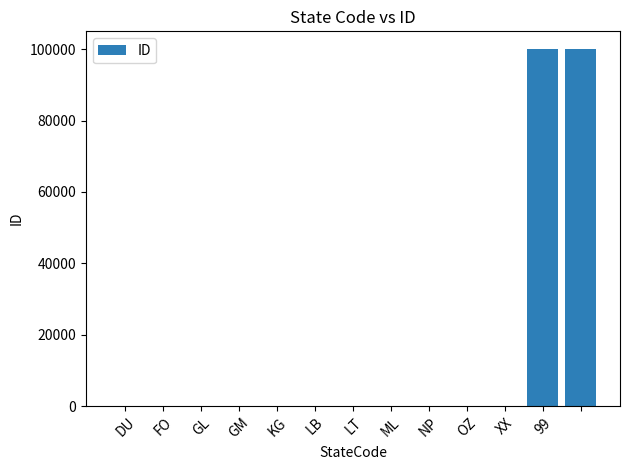

What is the maximum value shown in the chart?

99999